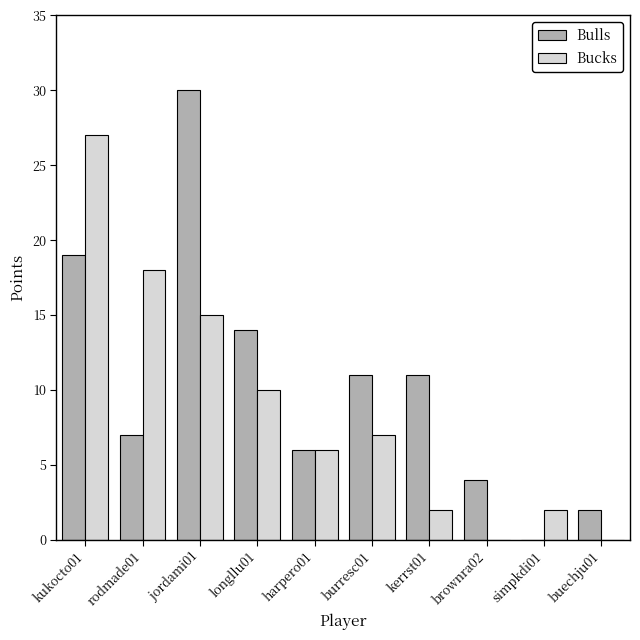

What is the average value of the Bulls series?

10